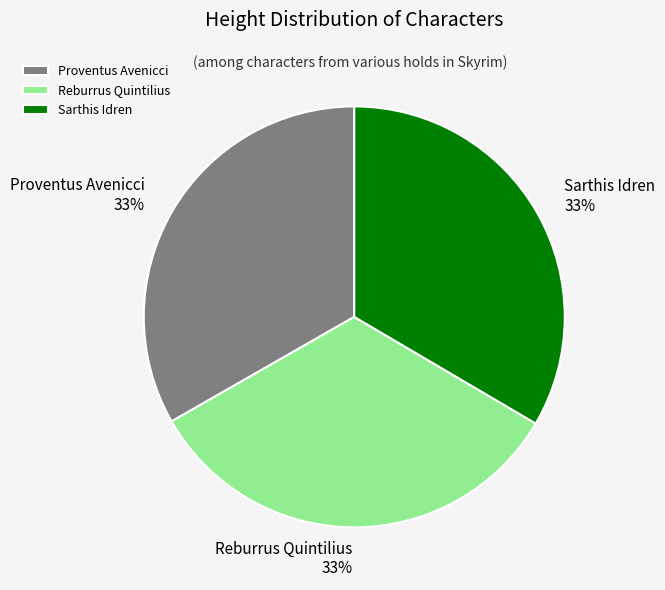

True or false: Proventus Avenicci accounts for 22% of the total.

False